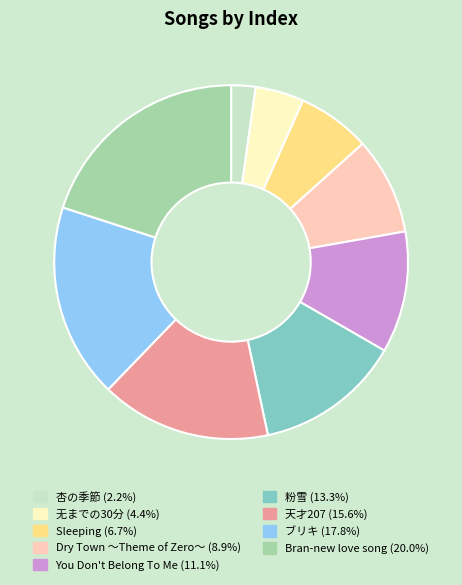

Does Bran-new love song account for over 50% of the chart?

No